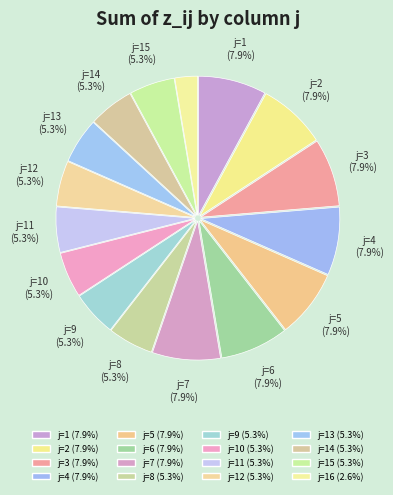

Count the number of slices in the pie.

16